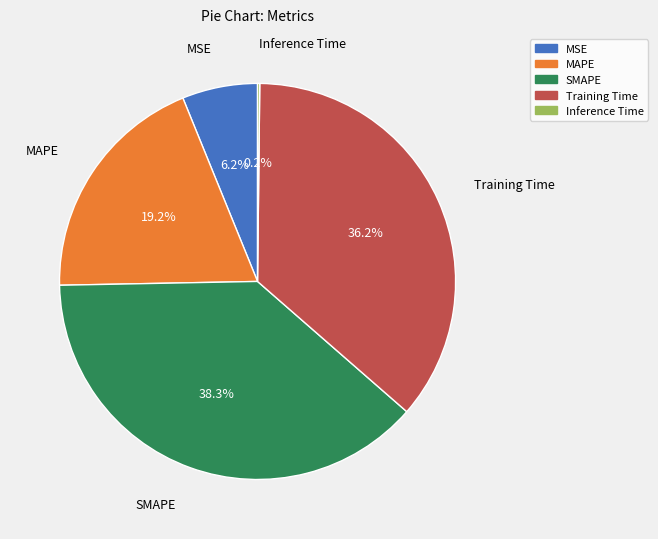

Do Training Time and SMAPE together represent more than half of the pie?

Yes